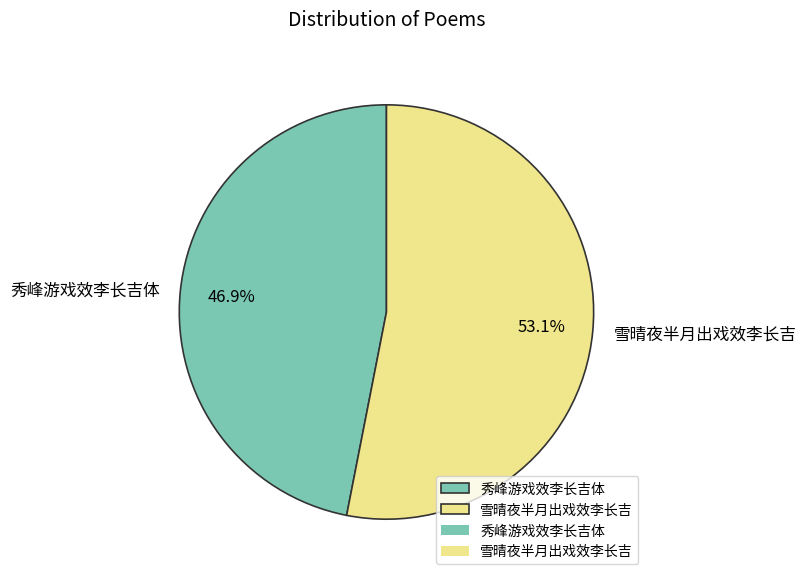

What percentage is NOT represented by 雪晴夜半月出戏效李长吉?

46.9%